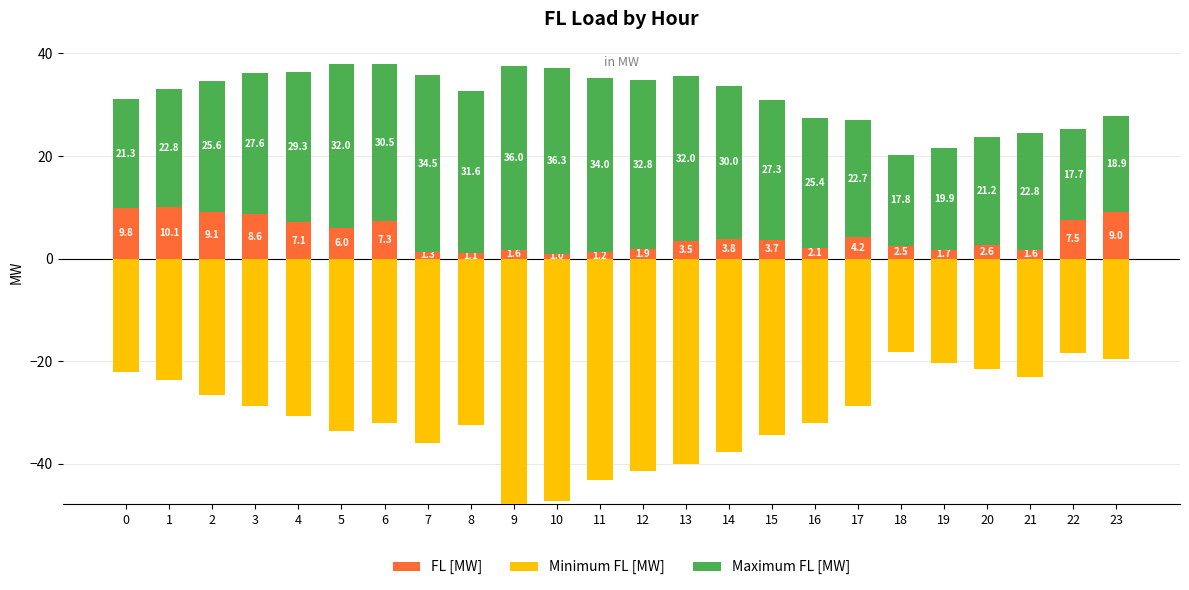

List the series in order of their peak value, lowest first.

Minimum FL [MW], FL [MW], Maximum FL [MW]